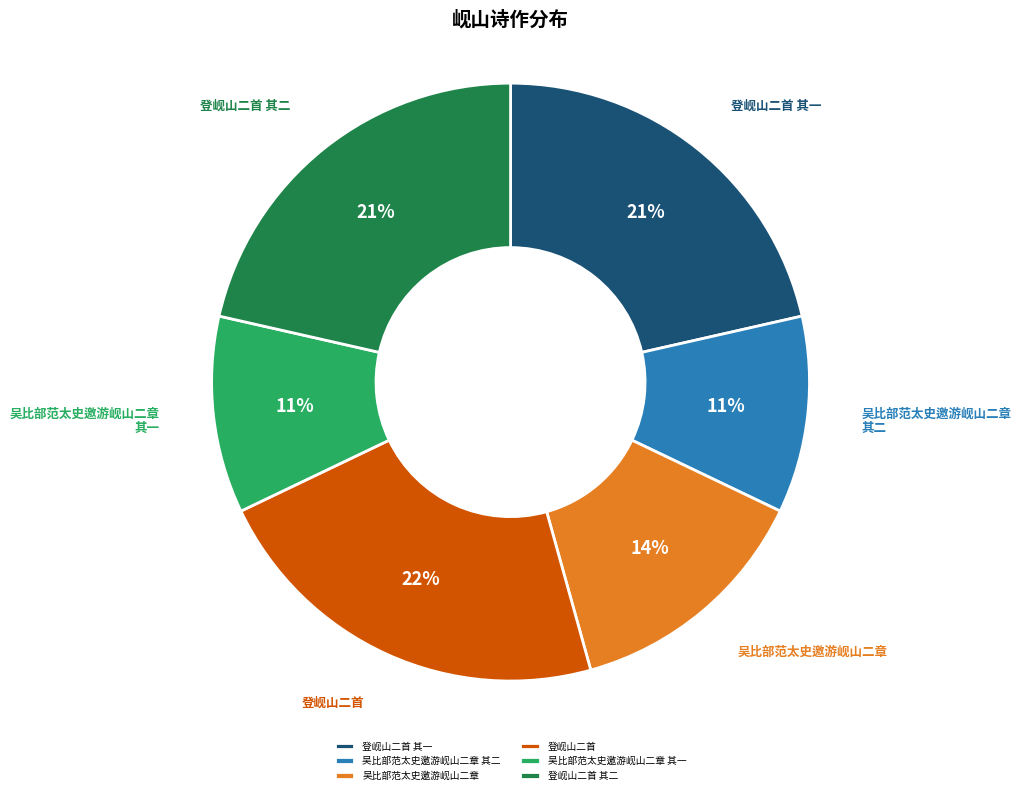

Is 吴比部范太史邀游岘山二章 其一 the majority of the pie?

No